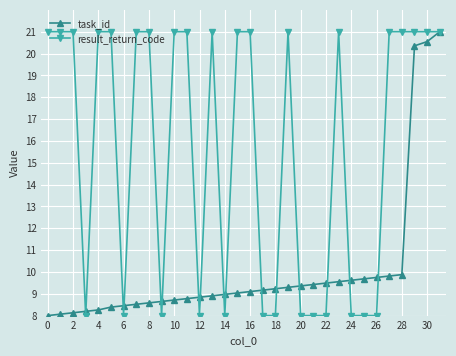

What is the lowest value of the result_return_code series?

8.0